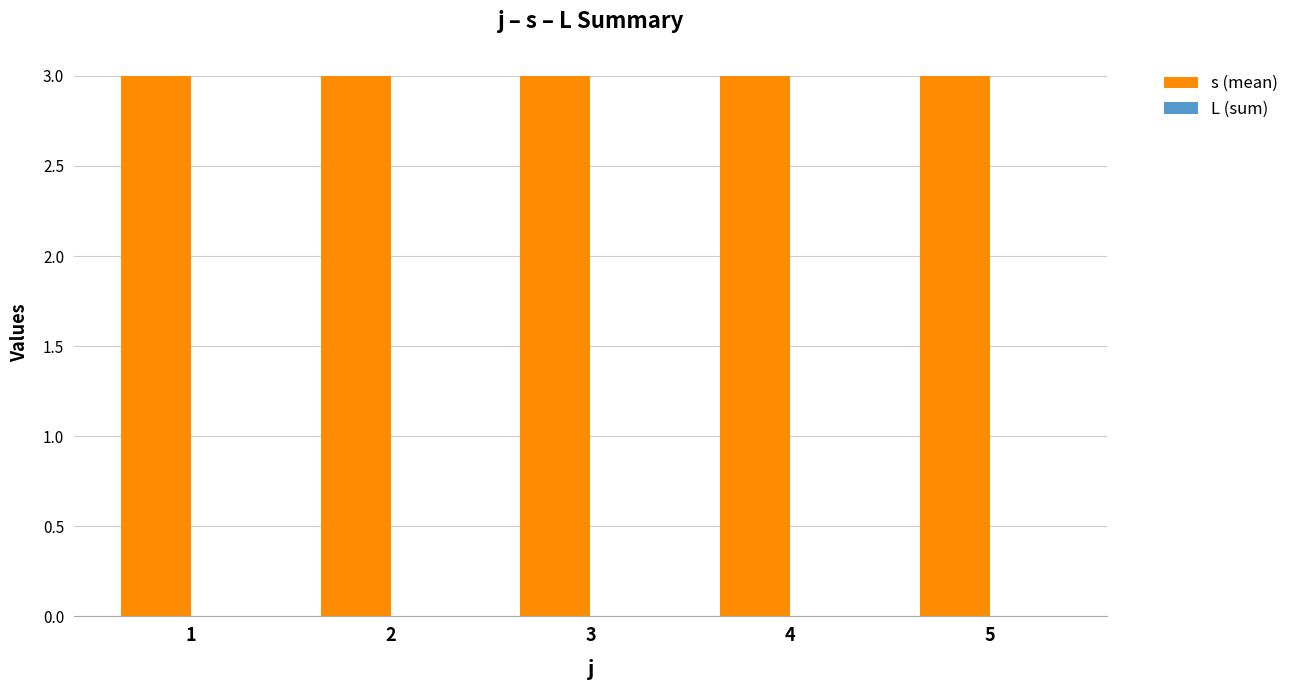

Reading right to left, transcribe all the data shown in this chart.

s (mean): 5=3	4=3	3=3	2=3	1=3
L (sum): 5=0	4=0	3=0	2=0	1=0